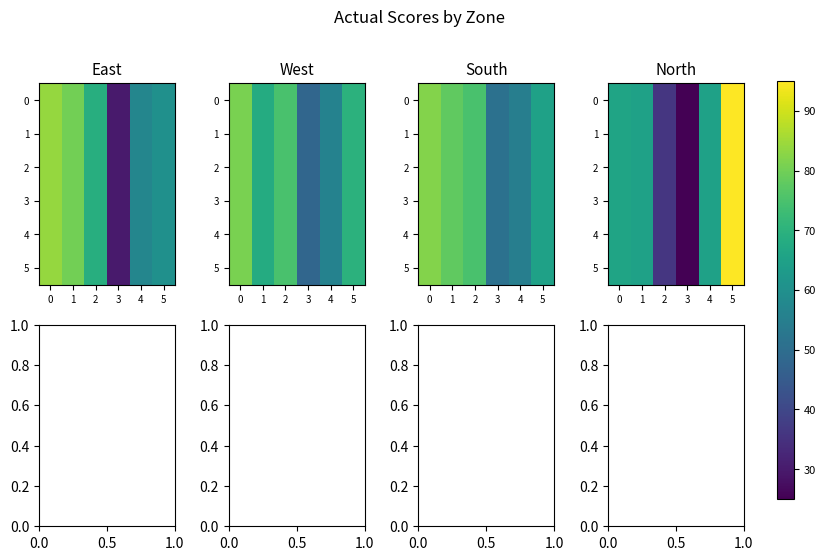

Is the value of 3 at 1 greater than the value of 4 at 5?

No